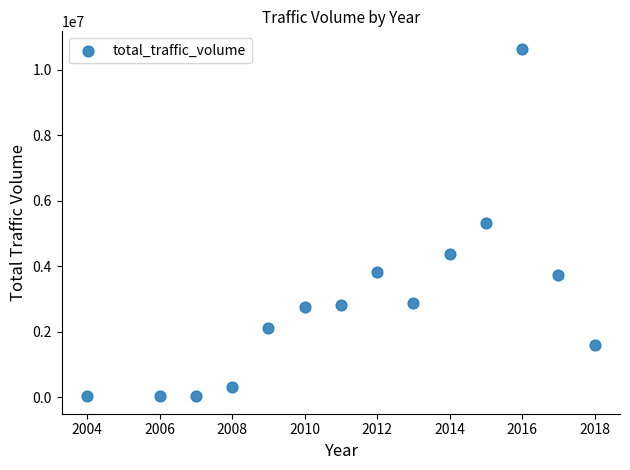

What is the range of Y values (max minus min)?

10608903